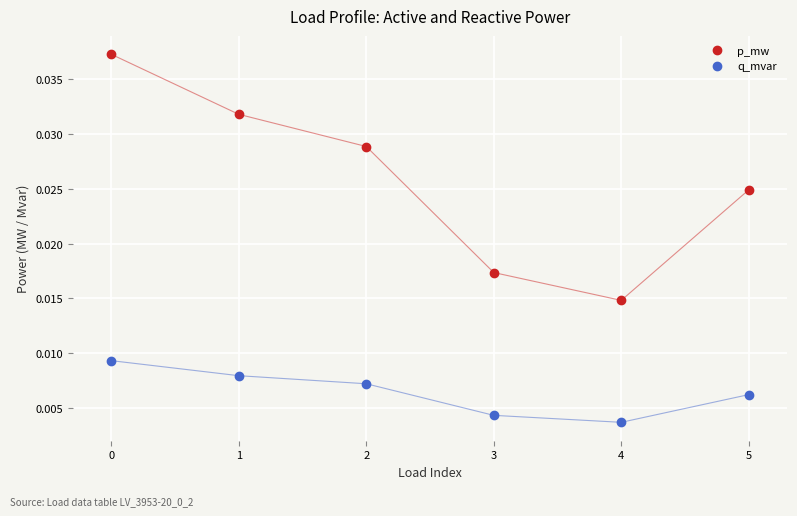

How many lines are shown in the chart?

2